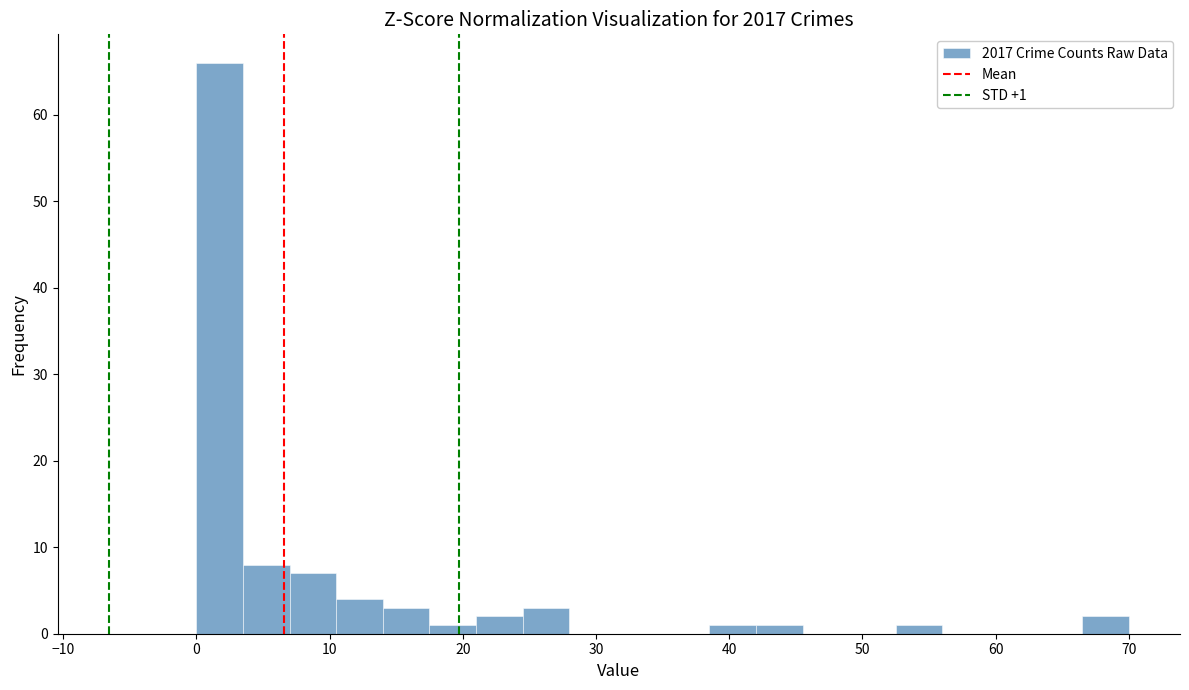

Read against the x-axis, roughly where is the centre of the tallest bar?

2